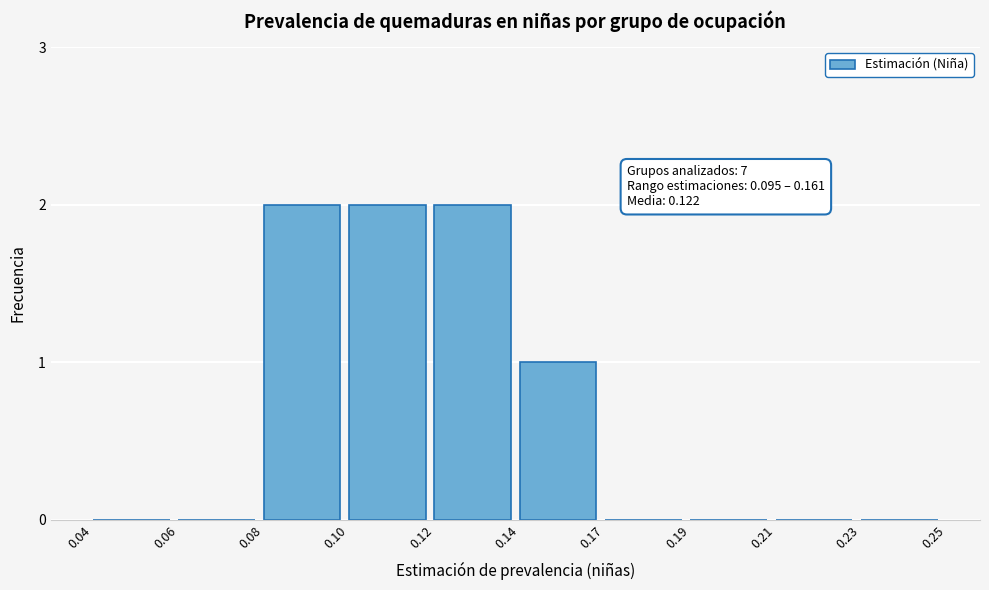

Reading right to left, list all the values displayed in this chart.

0.23=0	0.21=0	0.19=0	0.17=0	0.14=1	0.12=2	0.10=2	0.08=2	0.06=0	0.04=0